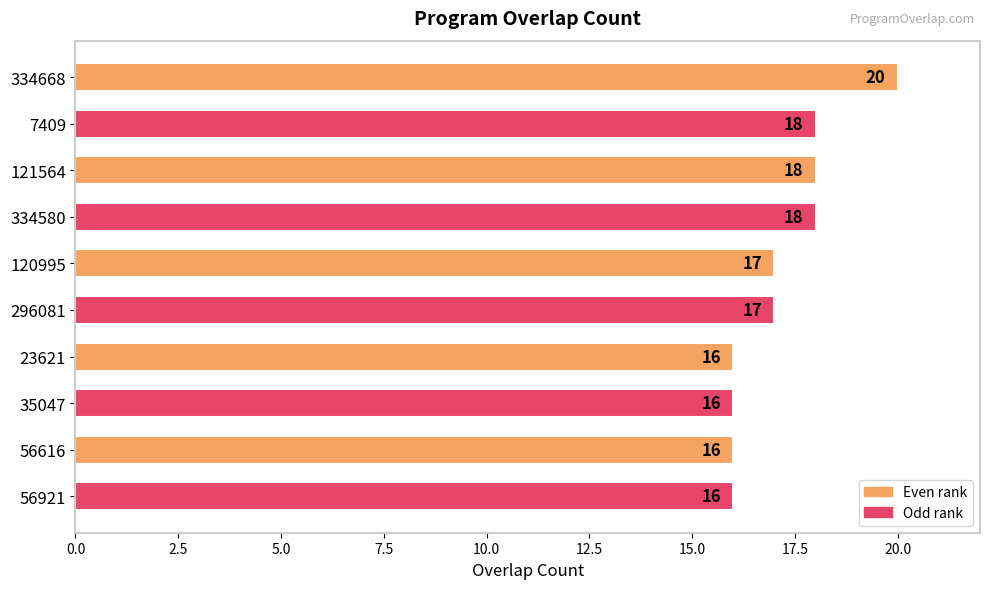

What is the difference between the maximum and minimum values?

4